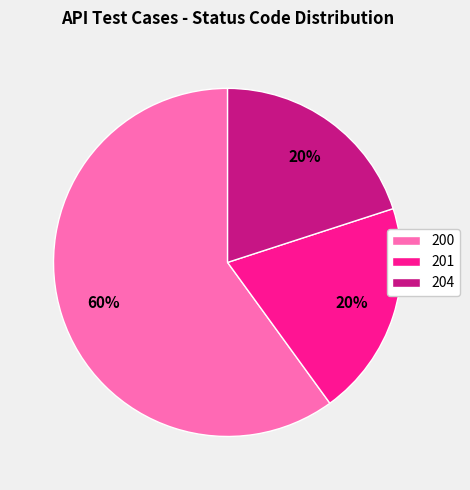

Is there any slice that represents more than half of the pie?

Yes